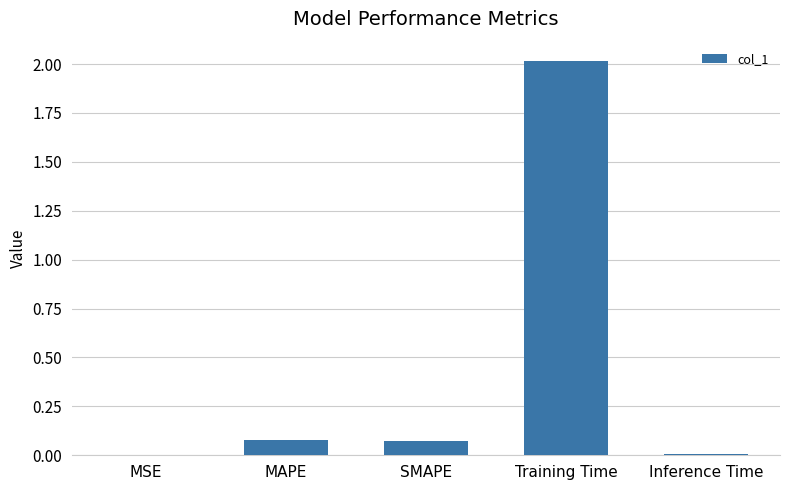

The value at Training Time is 2.8. True or false?

False